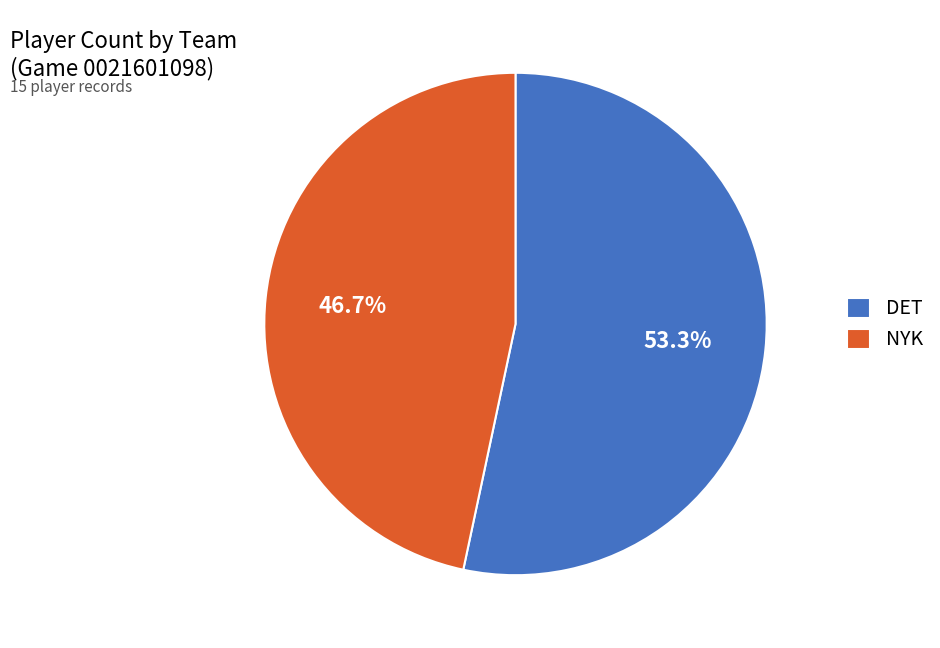

Which category has the smallest portion of the pie?

NYK